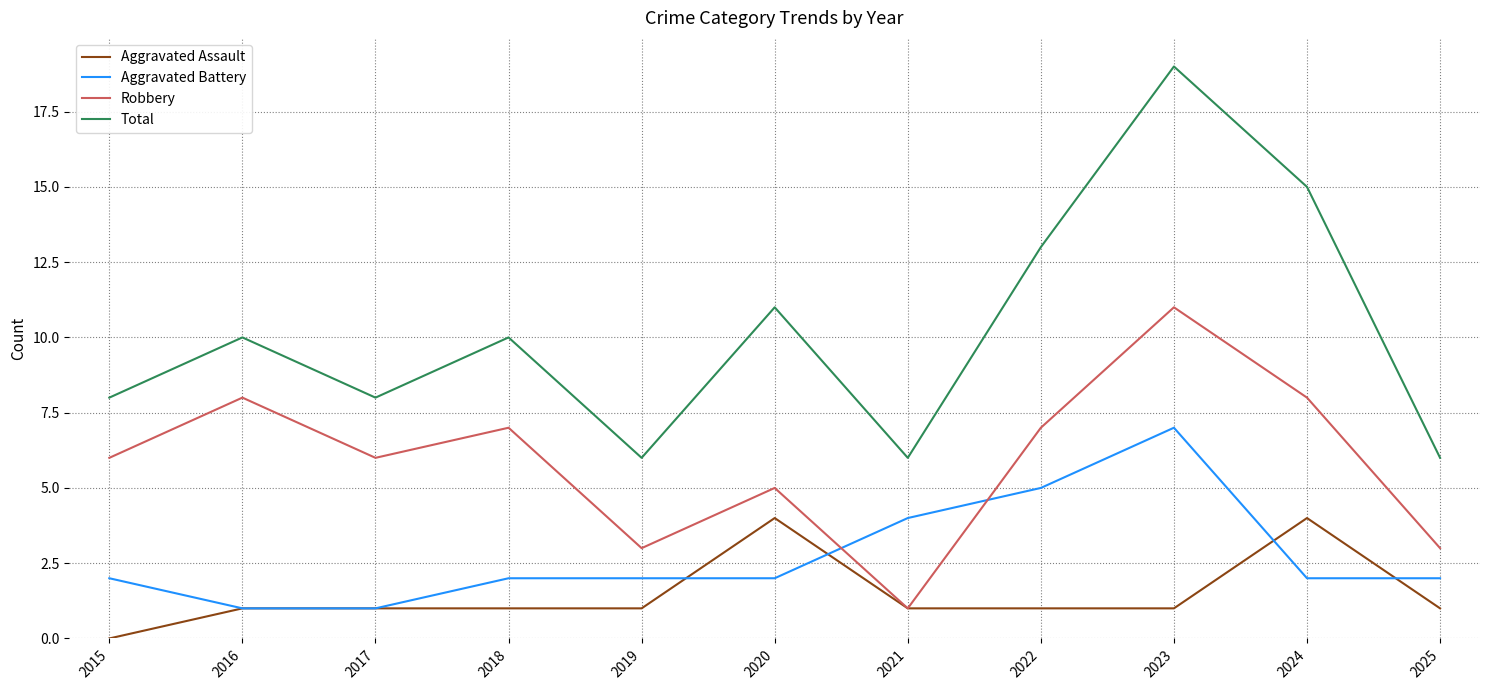

How many times do Robbery and Aggravated Battery cross each other?

2